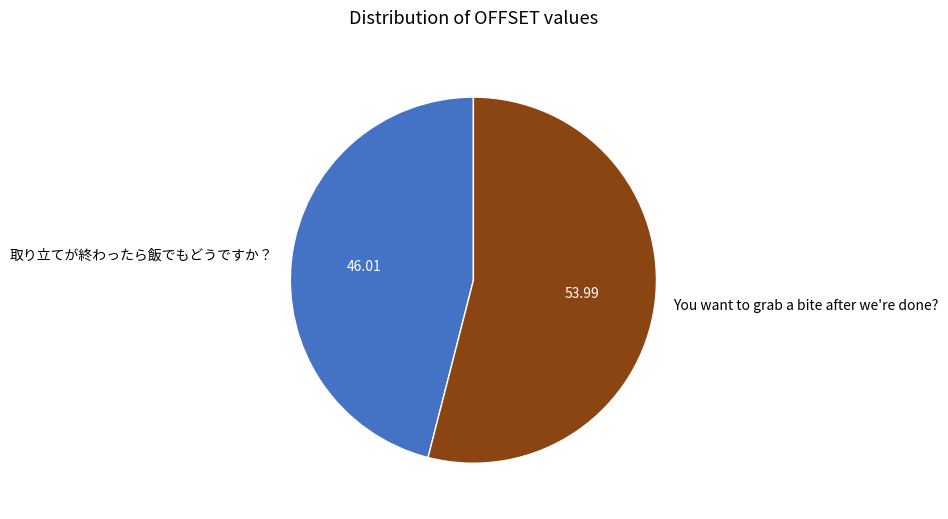

Is there any slice that represents more than half of the pie?

Yes